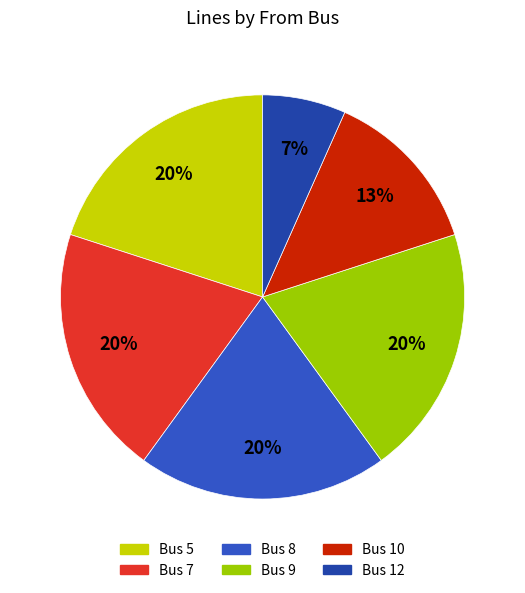

To the nearest percent, what is the difference between the largest and smallest slice percentages?

13%